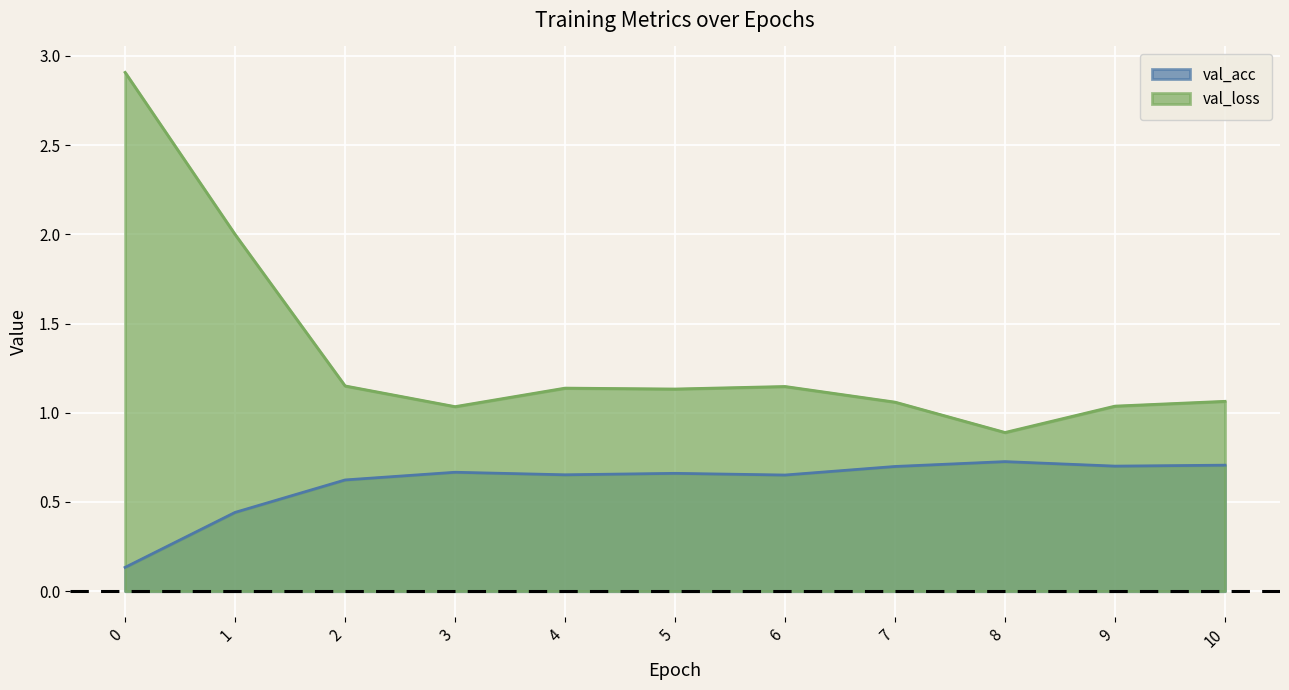

Rank the series by their maximum value, from lowest to highest.

val_acc, val_loss